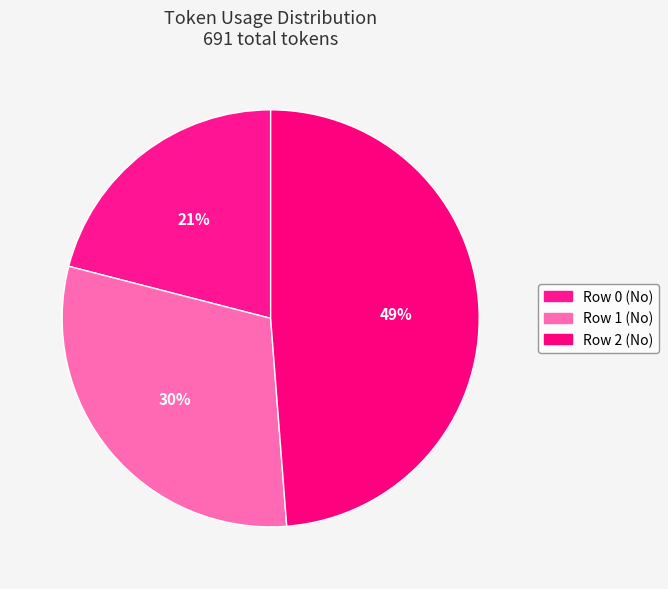

Is the sum of Row 0 (No) and Row 2 (No) greater than half?

Yes